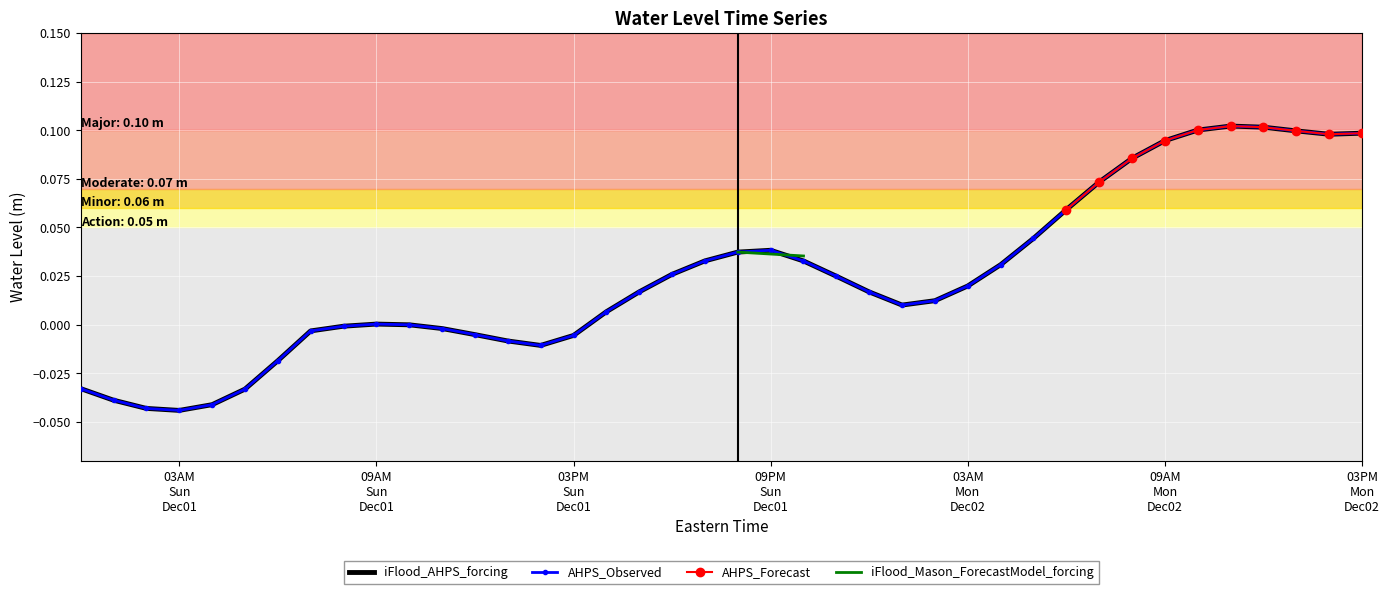

Count the number of categories in the chart.

40